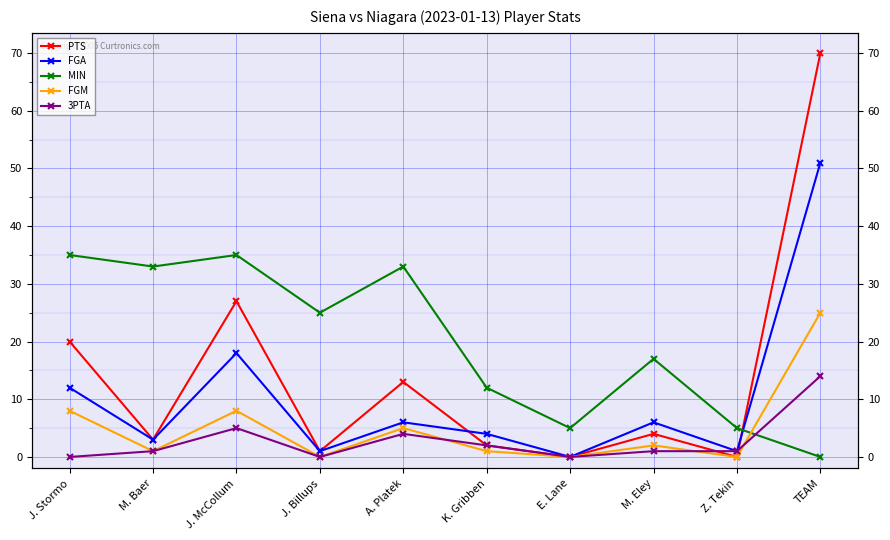

True or false: PTS and FGA cross at least once.

True